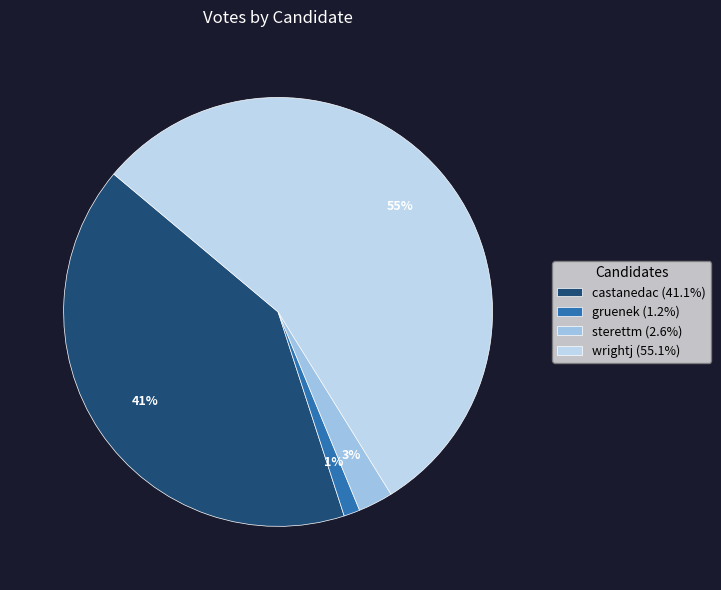

To the nearest percent, what is the combined percentage of wrightj and sterettm?

58%